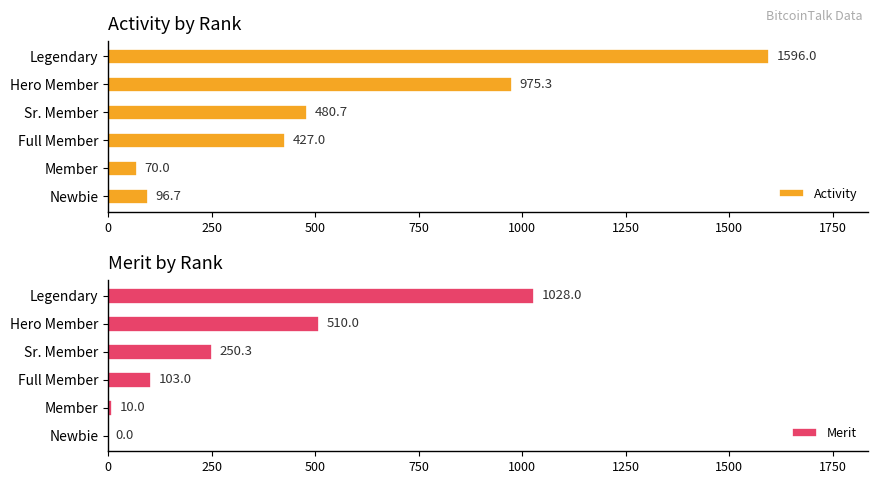

Between 250 and 500, which series saw the biggest shift?

Activity